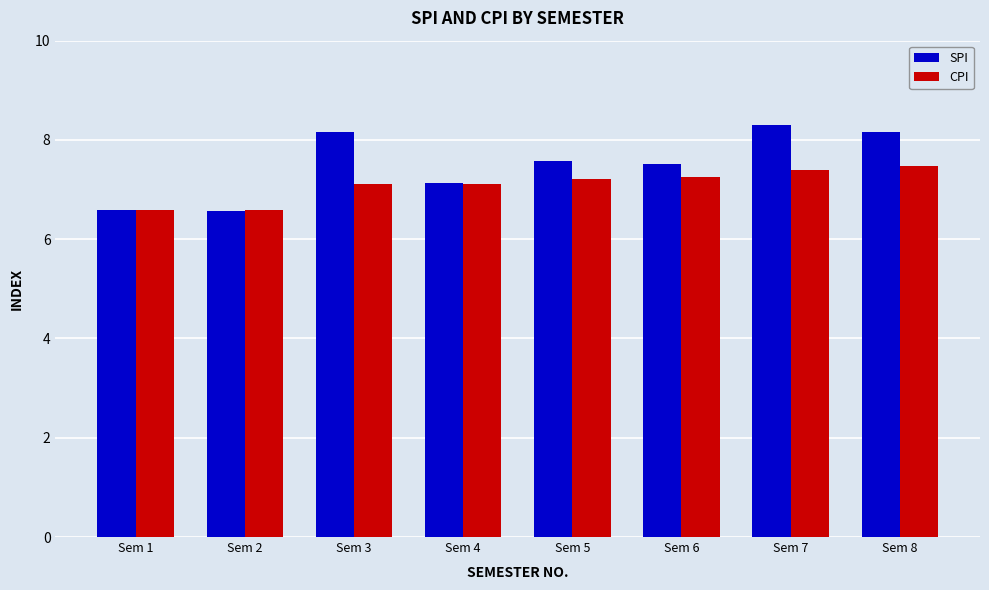

The value of SPI at Sem 4 is 10.8. True or false?

False